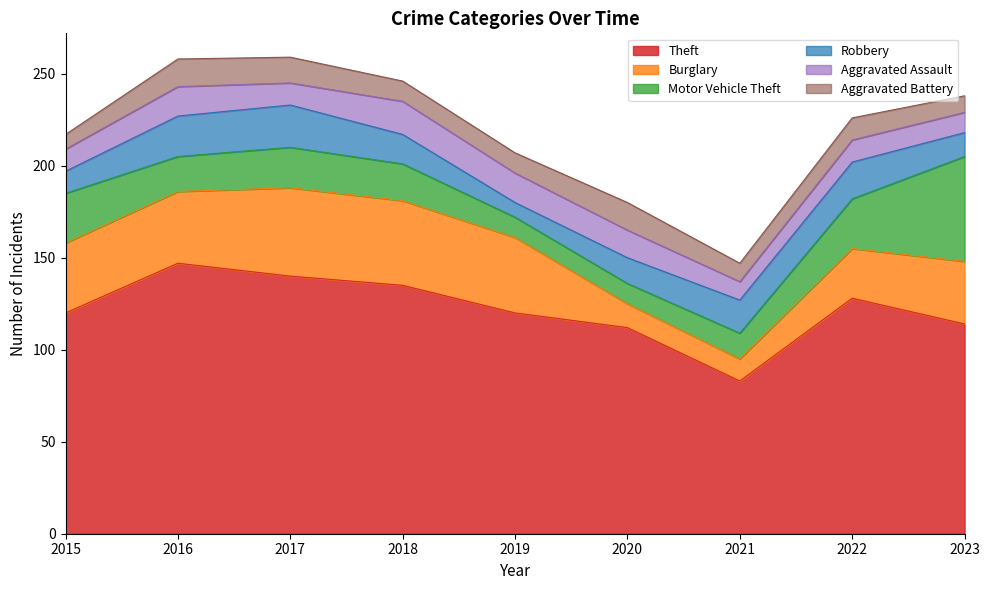

The Aggravated Assault series shows 12 at 2017. True or false?

True